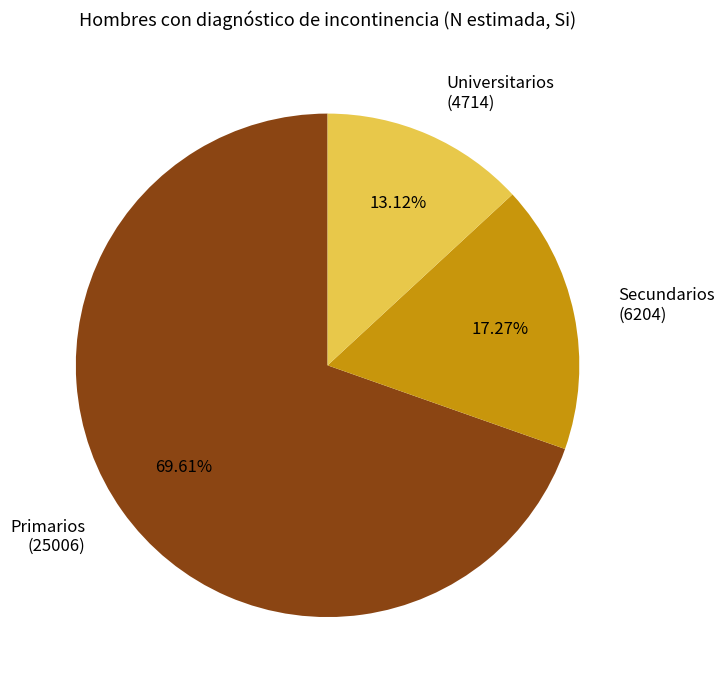

The Secundarios slice represents 32% of the pie. True or false?

False